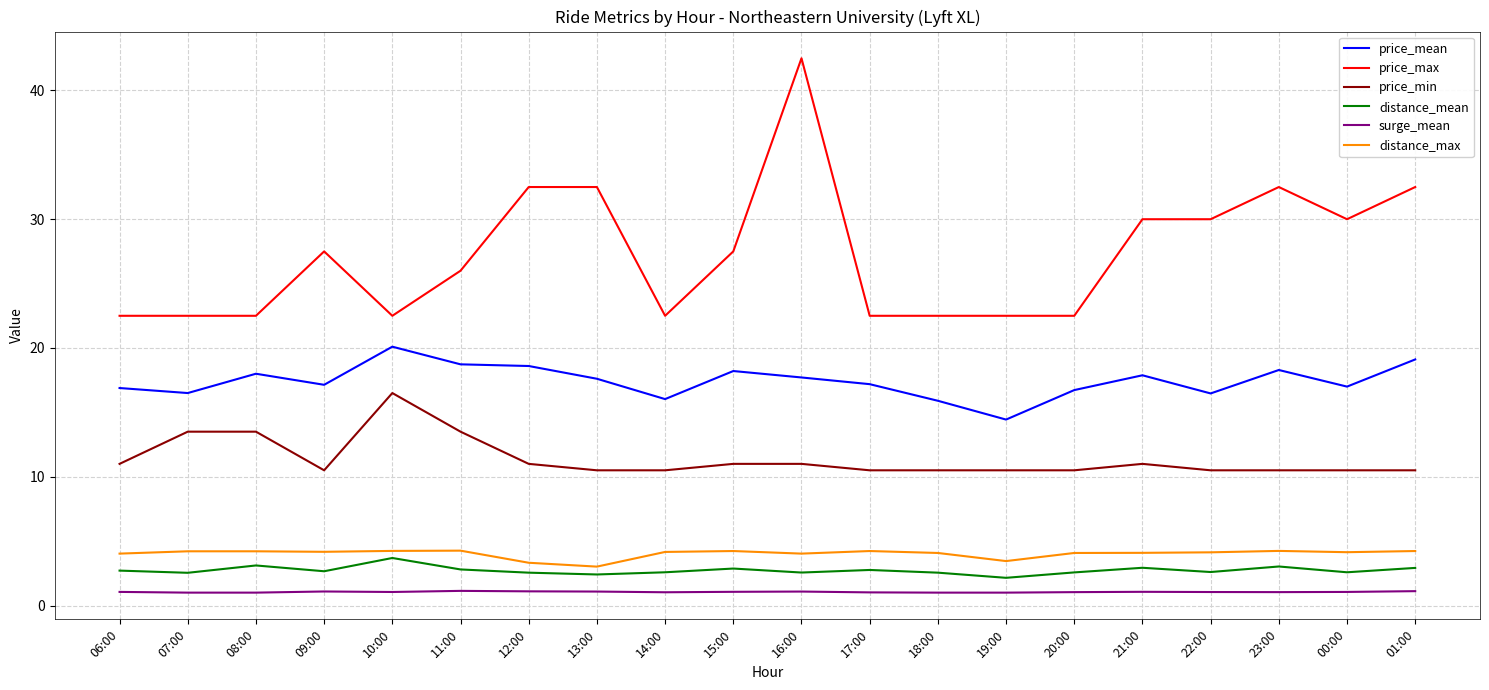

What position from the right is 15:00?

11